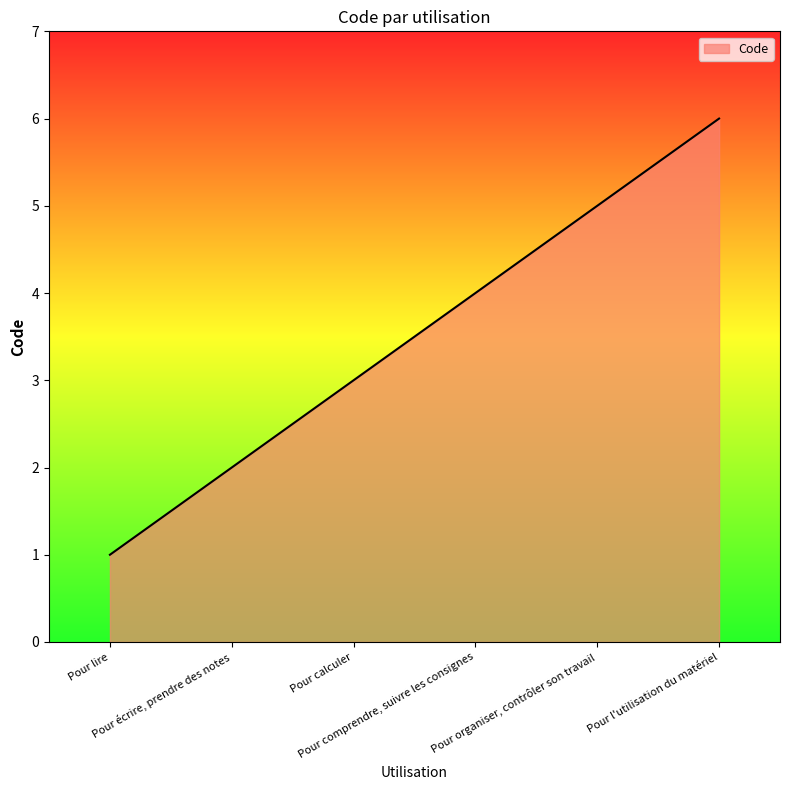

What is the approximate value at Pour calculer?

3